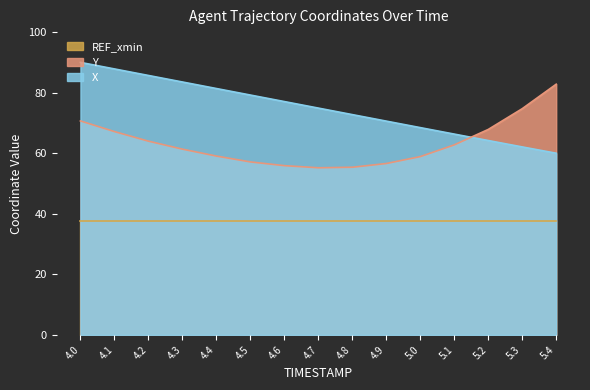

Reading right to left, what are all the values shown in this chart?

X: 60.0	62.1	64.2	66.3	68.5	70.6	72.8	74.9	77.1	79.2	81.4	83.5	85.7	87.8	90.0
Y: 82.8	74.7	67.9	62.8	58.9	56.6	55.4	55.2	55.9	57.1	59.1	61.4	64.0	67.2	70.7